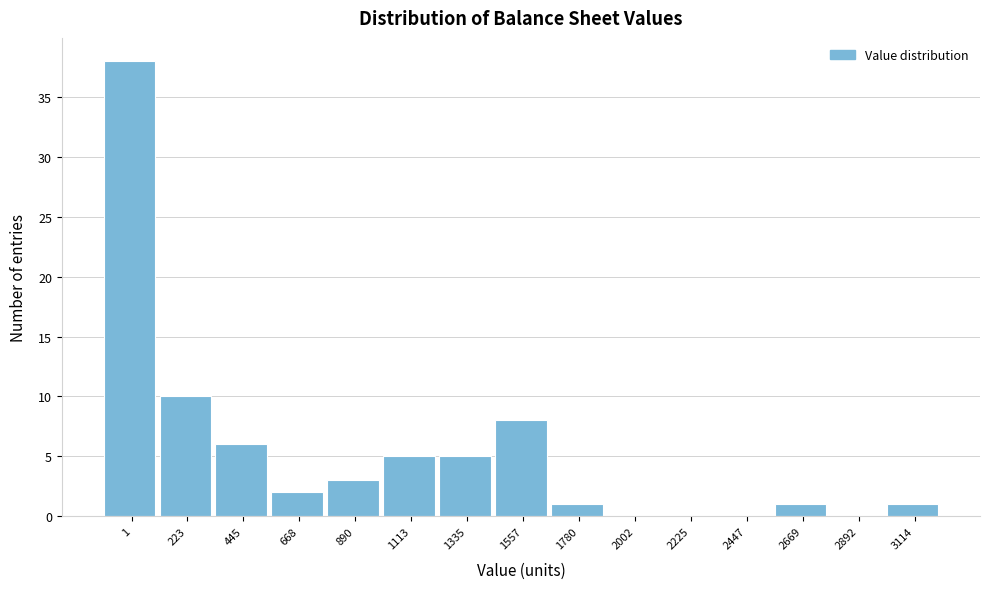

Reading right to left, list all the values displayed in this chart.

3114=1	2892=0	2669=1	2447=0	2225=0	2002=0	1780=1	1557=8	1335=5	1113=5	890=3	668=2	445=6	223=10	1=38